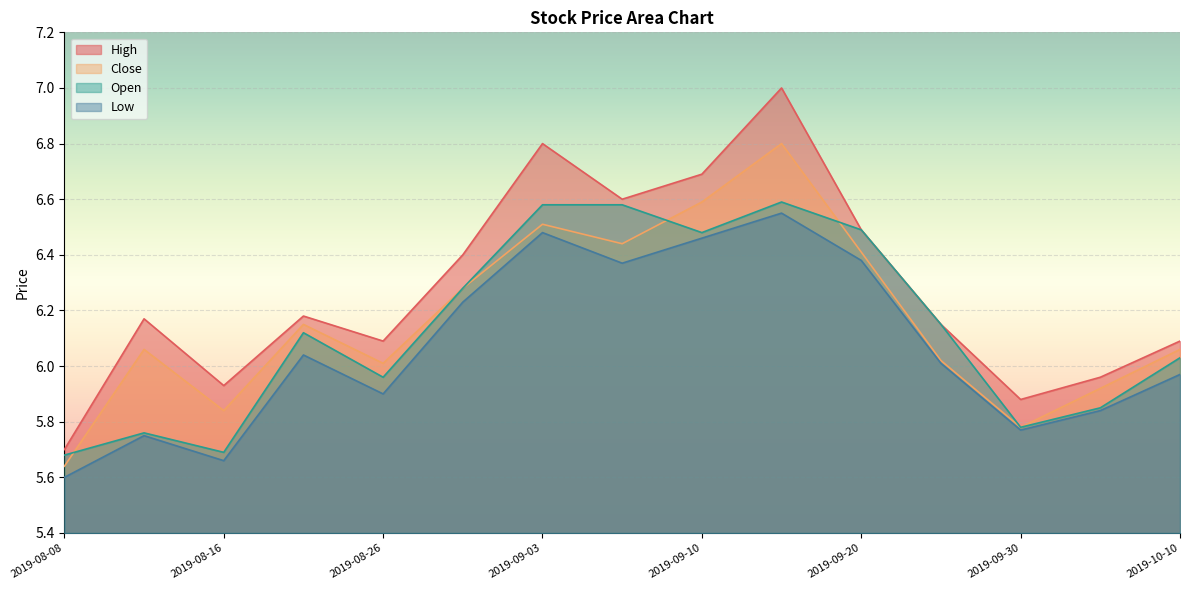

What are all the series names shown in the legend?

close, high, low, open